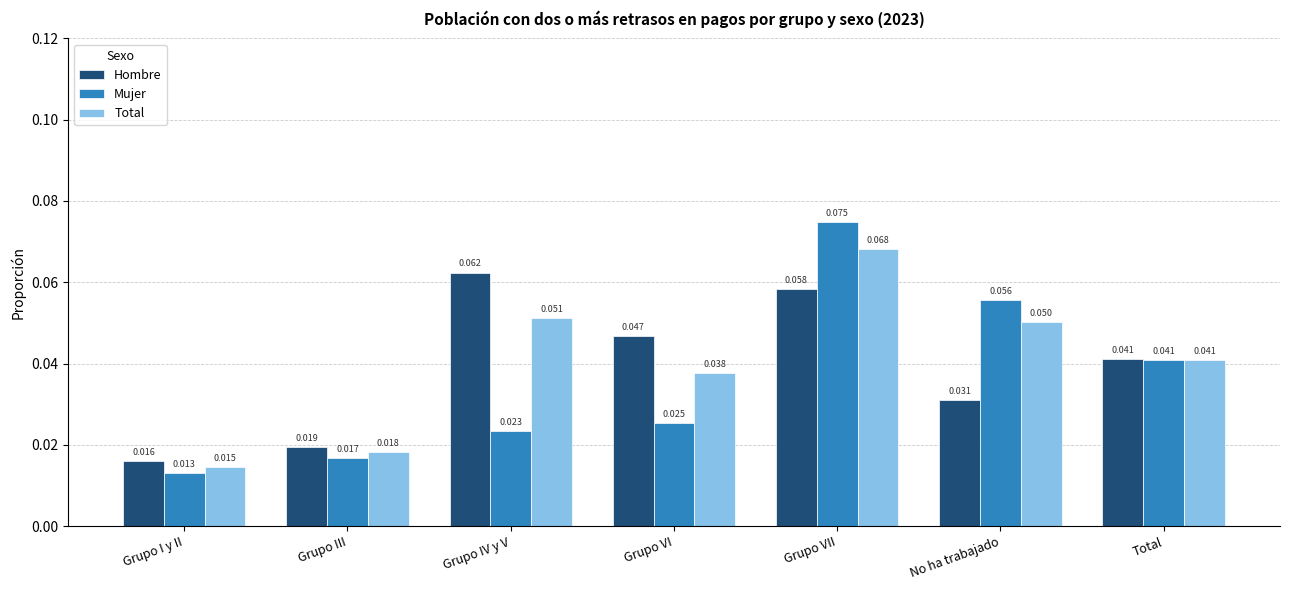

Where is Hombre nearest to the value 0?

Grupo I y II